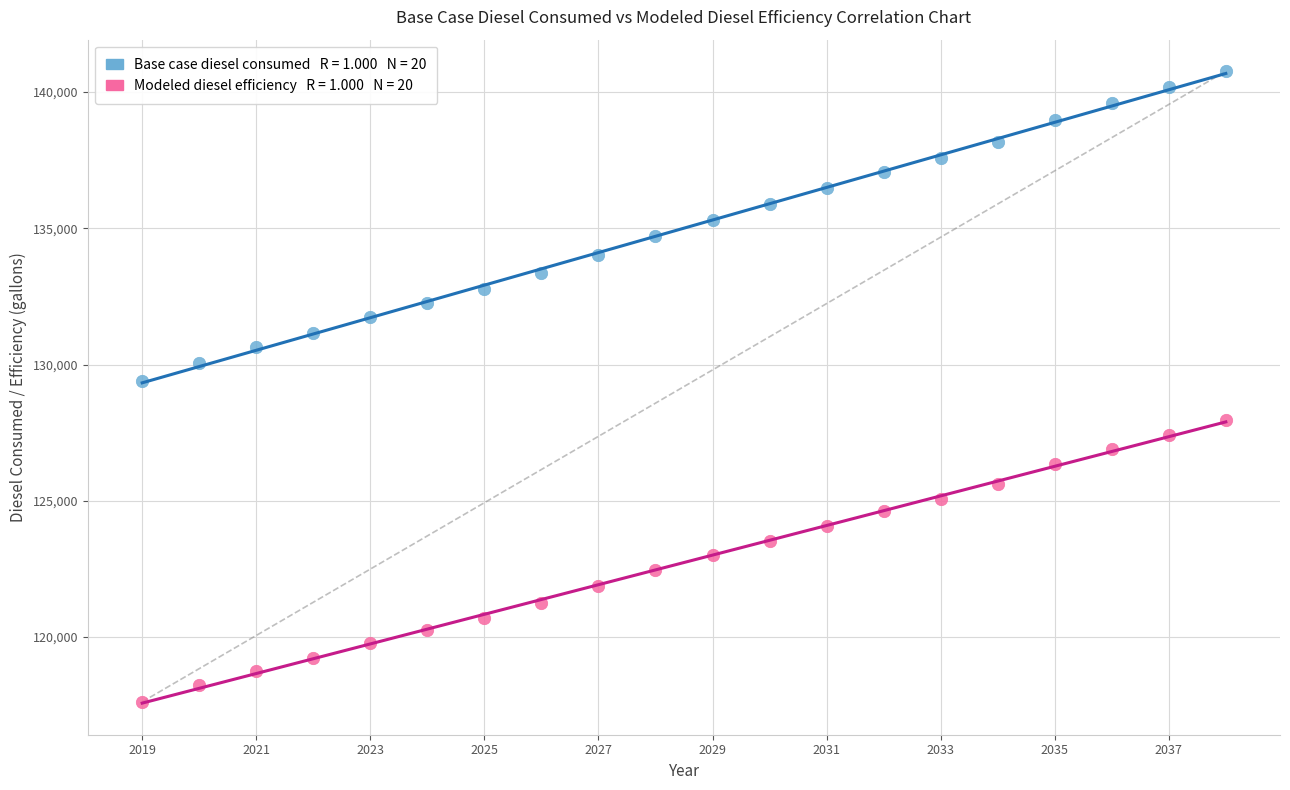

Across all data points, what is the range of X values (max minus min)?

19.0